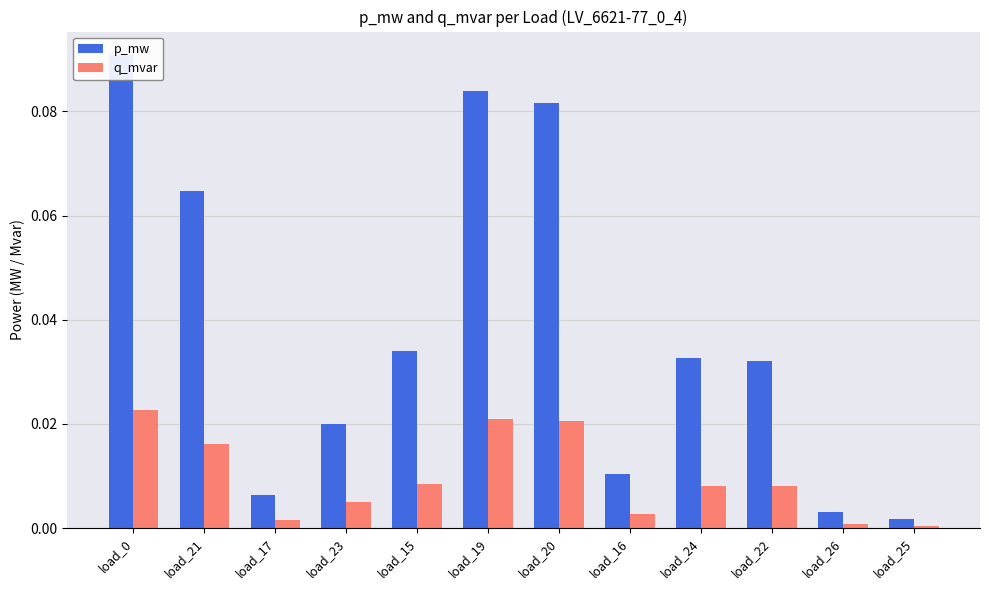

Which series changed the most between load_20 and load_16?

p_mw